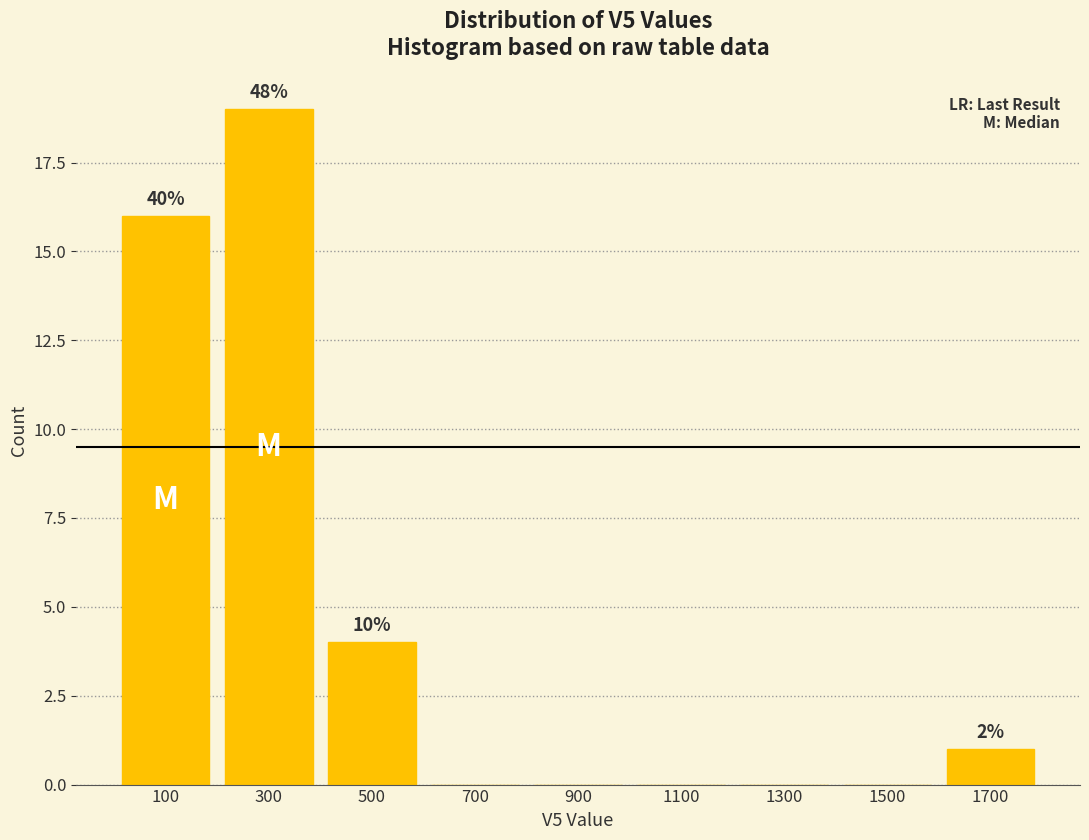

Which range on the x-axis has the tallest bar?

200 to 400